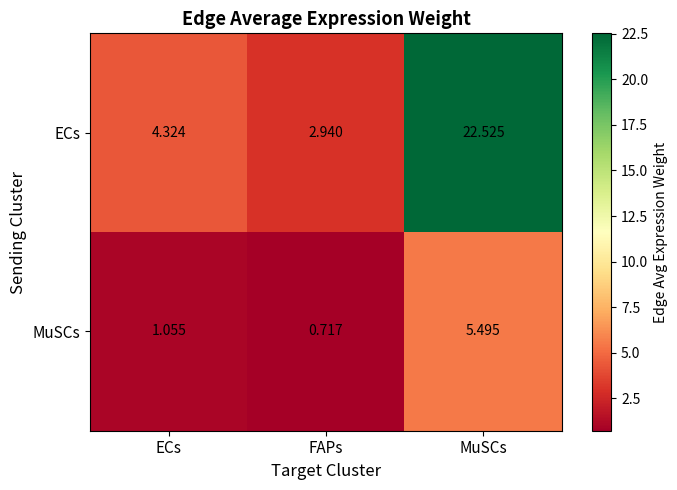

Rank the series at MuSCs from lowest to highest value.

MuSCs, ECs